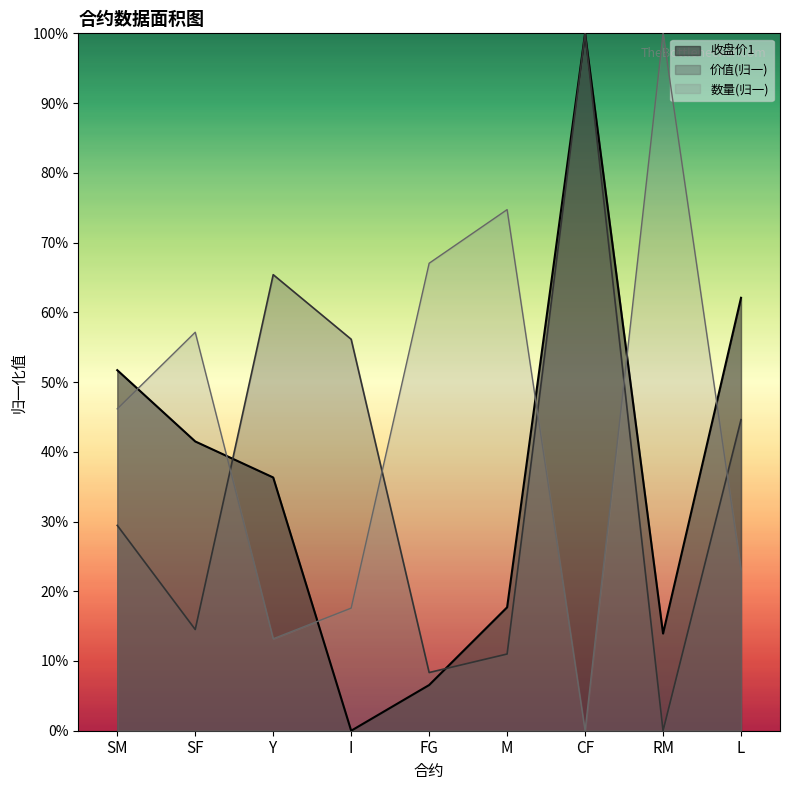

What are all the series names shown in the legend?

收盘价1, 价值(归一), 数量(归一)